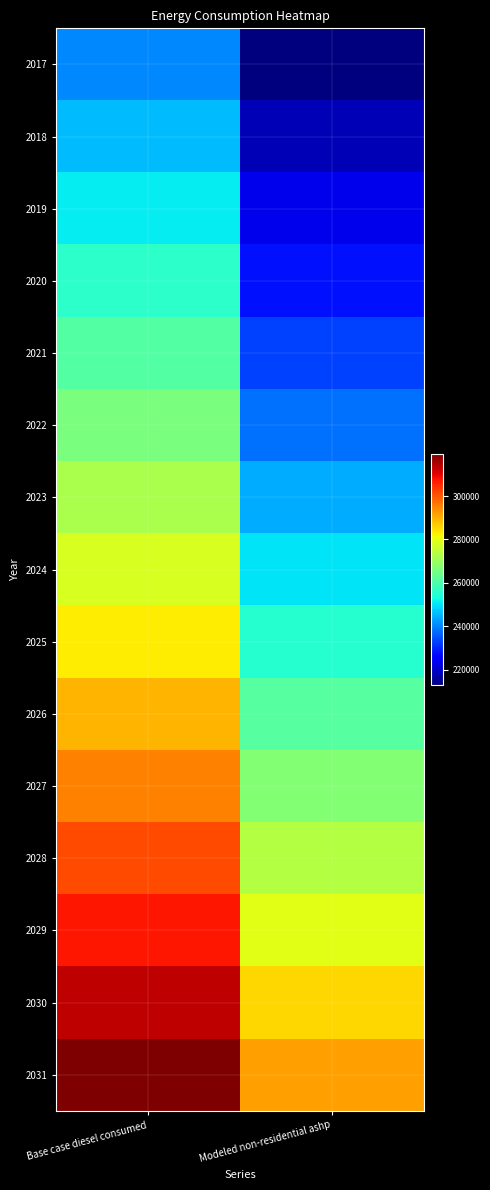

How many data points does each series have?

2